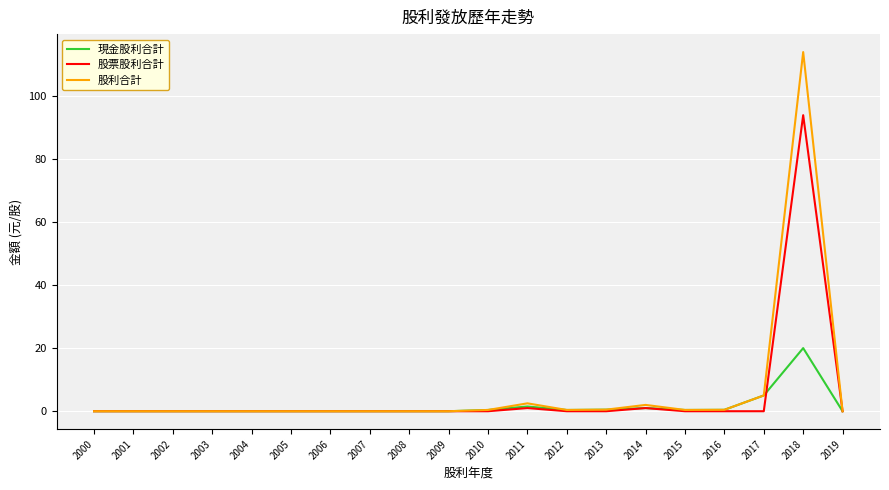

What is the maximum value shown in the chart?

113.8